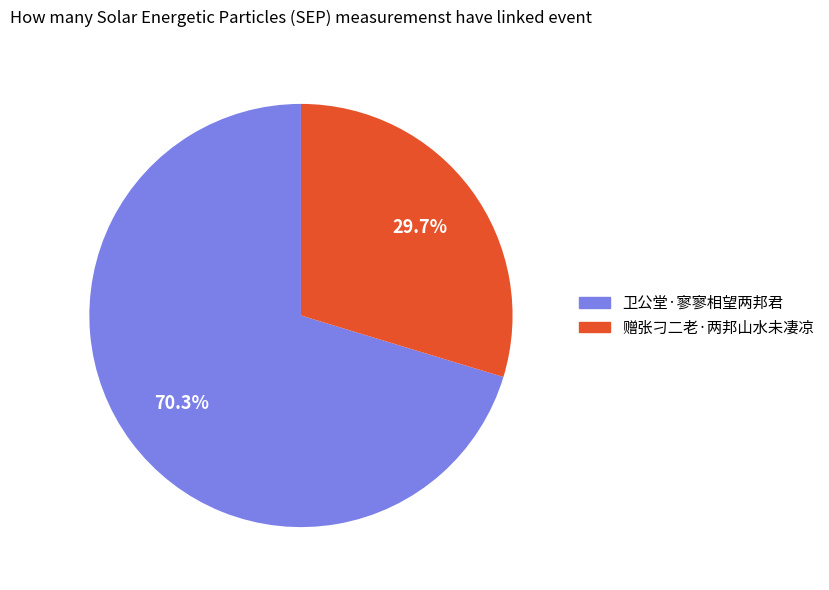

Which slice is the smallest?

赠张刁二老·两邦山水未凄凉